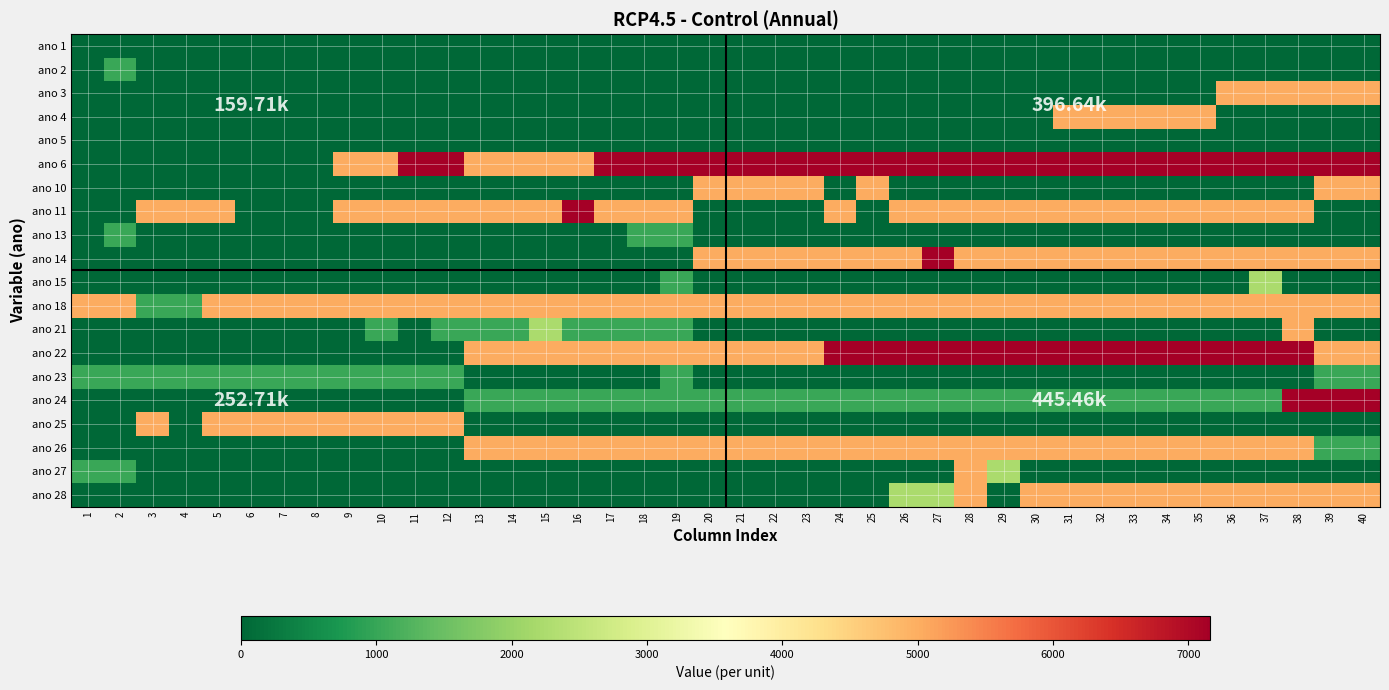

What is the maximum value shown in the chart?

7162.5